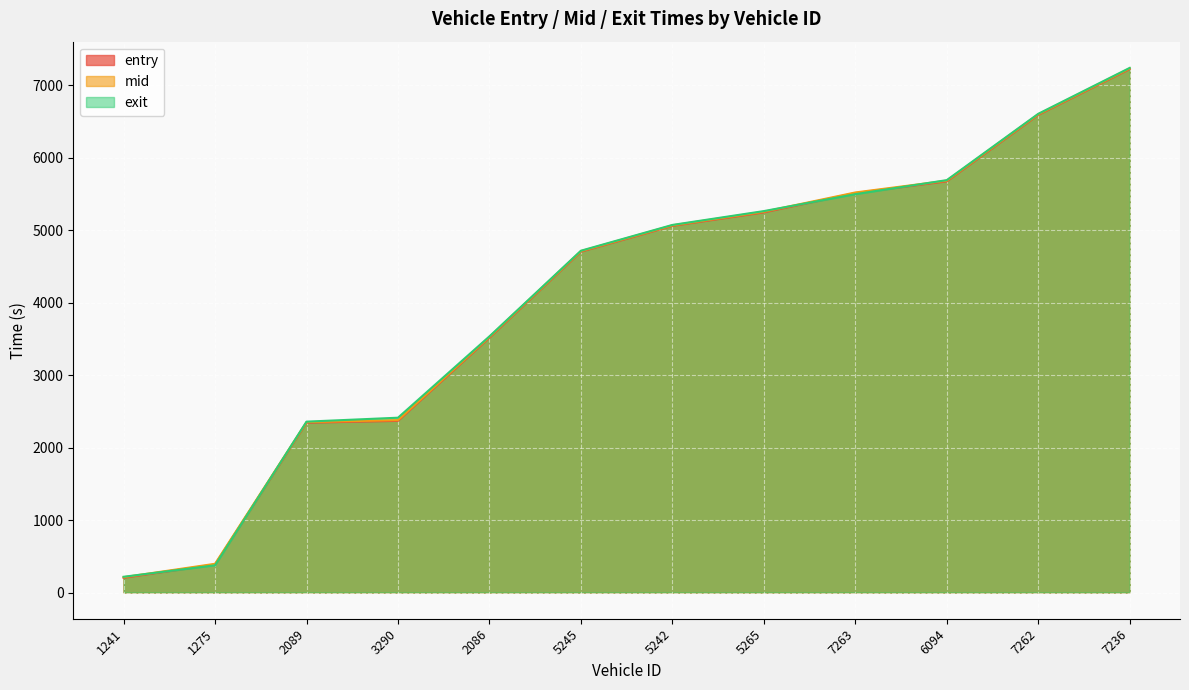

Is it true that mid equals 3962.8 at 3290?

False